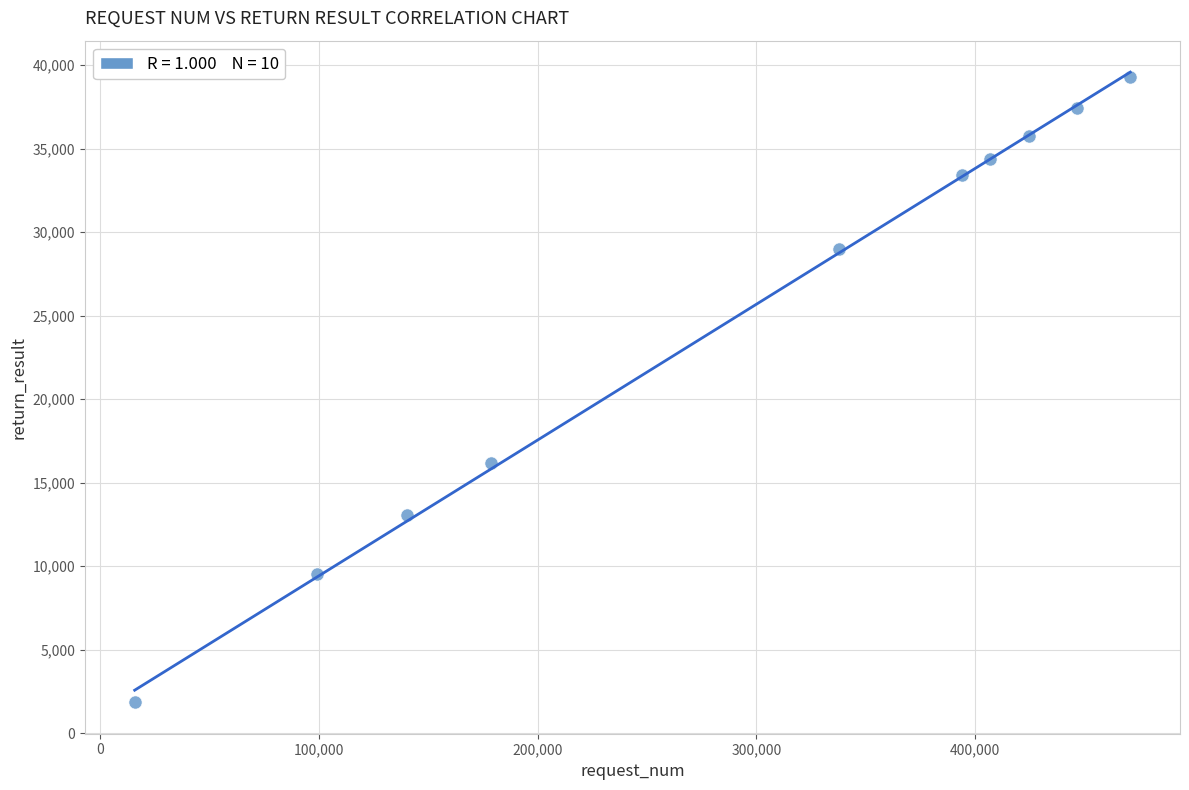

What is the range of Y values (max minus min)?

37447